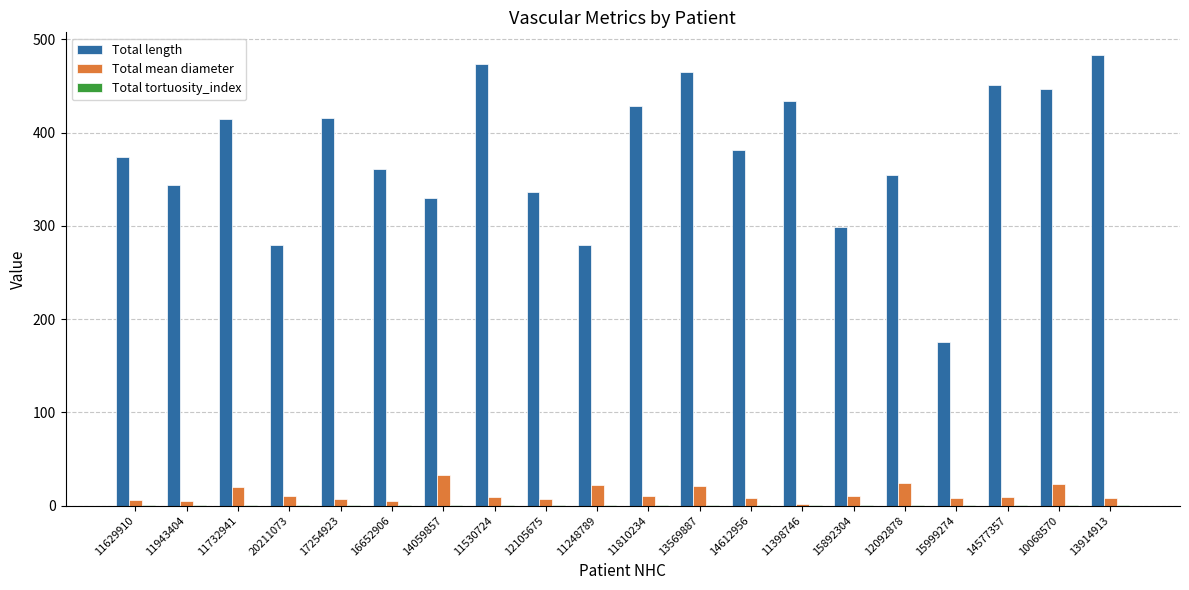

What is the greatest value displayed?

483.4